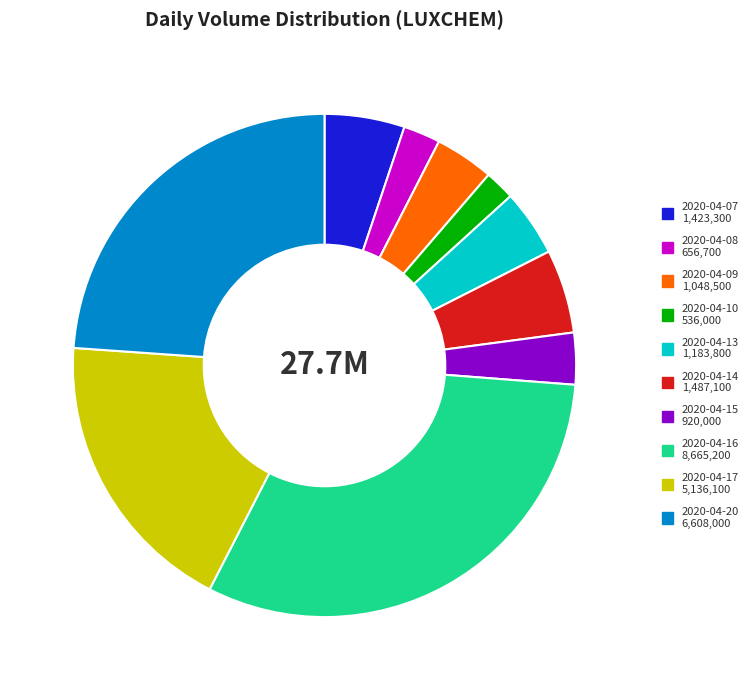

What is the ratio of the value at 2020-04-07 to the value at 2020-04-09?

1.4